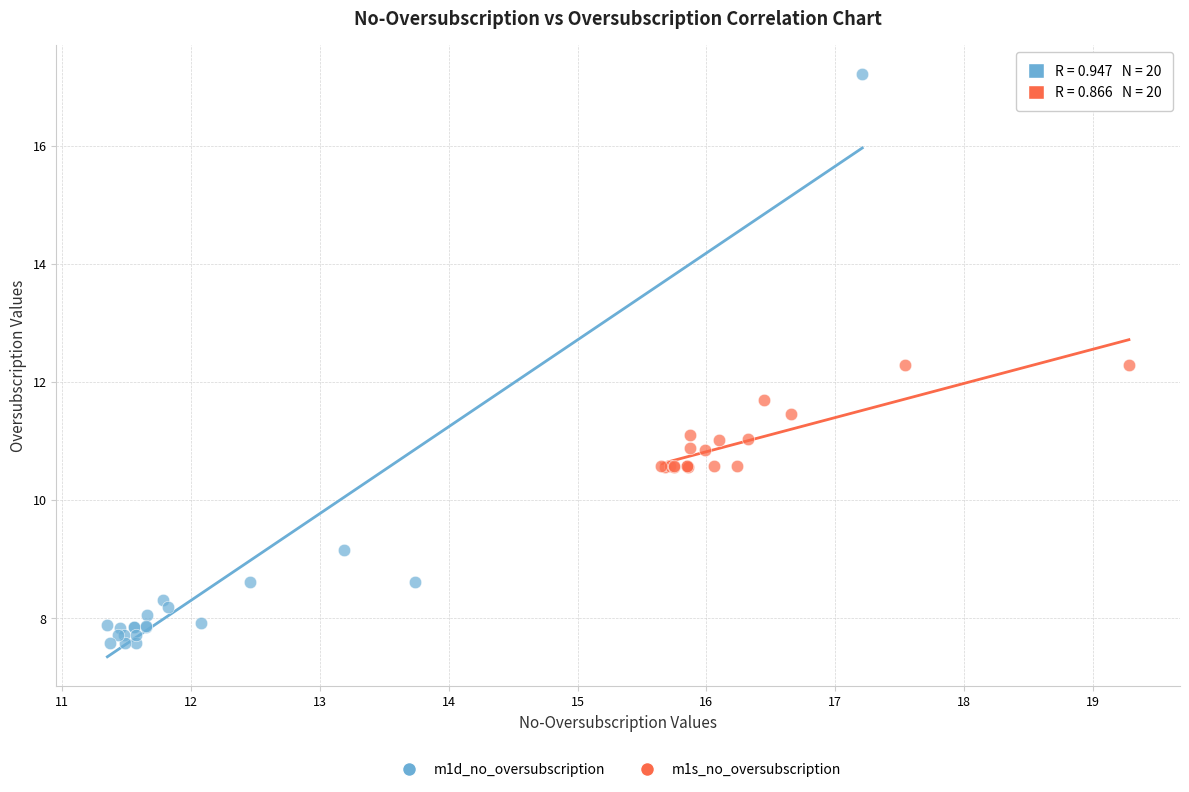

Which series contains the lowest Y value?

m1d_no_oversubscription